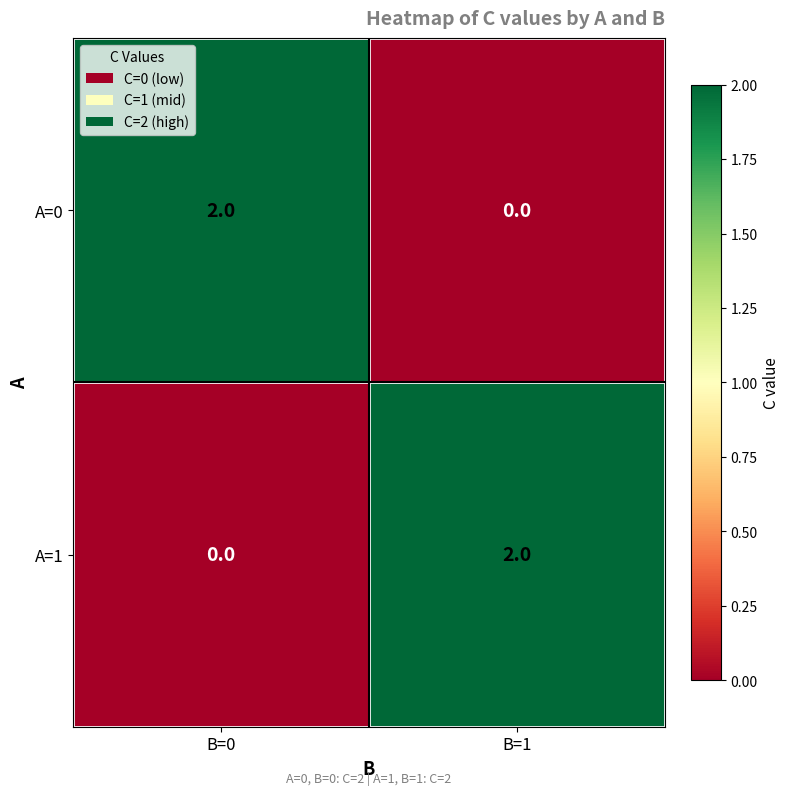

True or false: A=1 has a value of 1 at B=0.

False